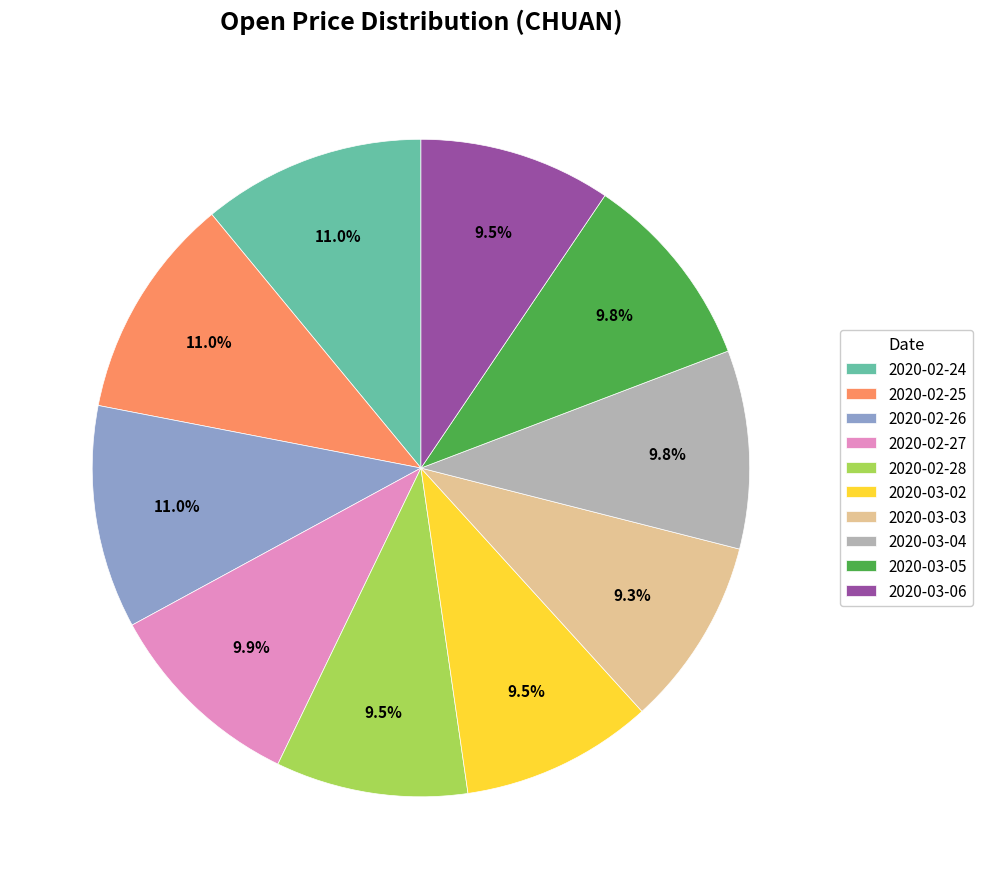

The 2020-02-25 slice represents 1% of the pie. True or false?

False